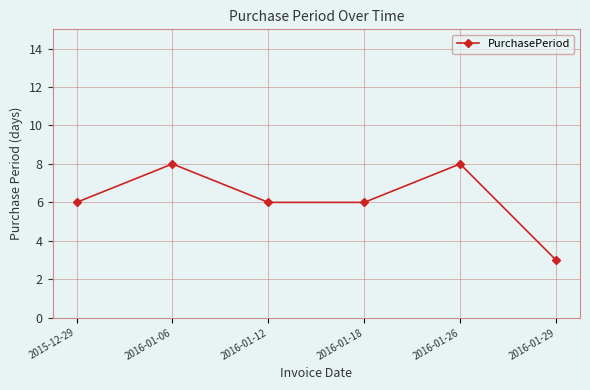

The value at 2016-01-18 is 6. True or false?

True